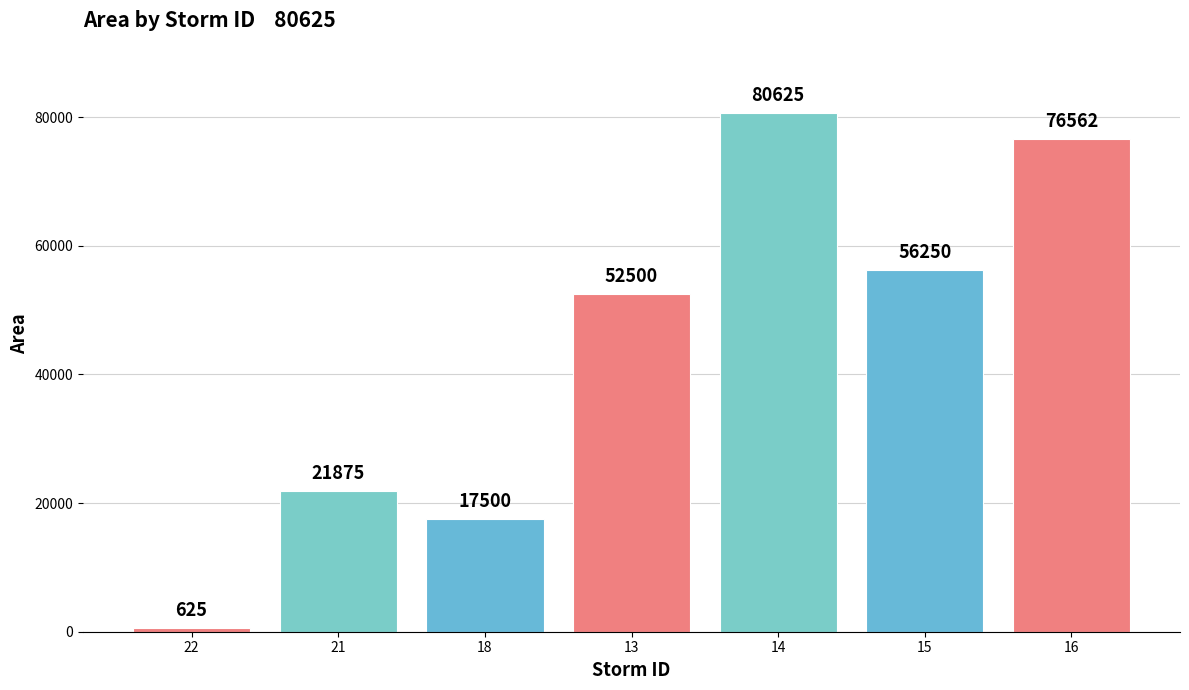

Rank the categories by value from highest to lowest.

14, 16, 15, 13, 21, 18, 22